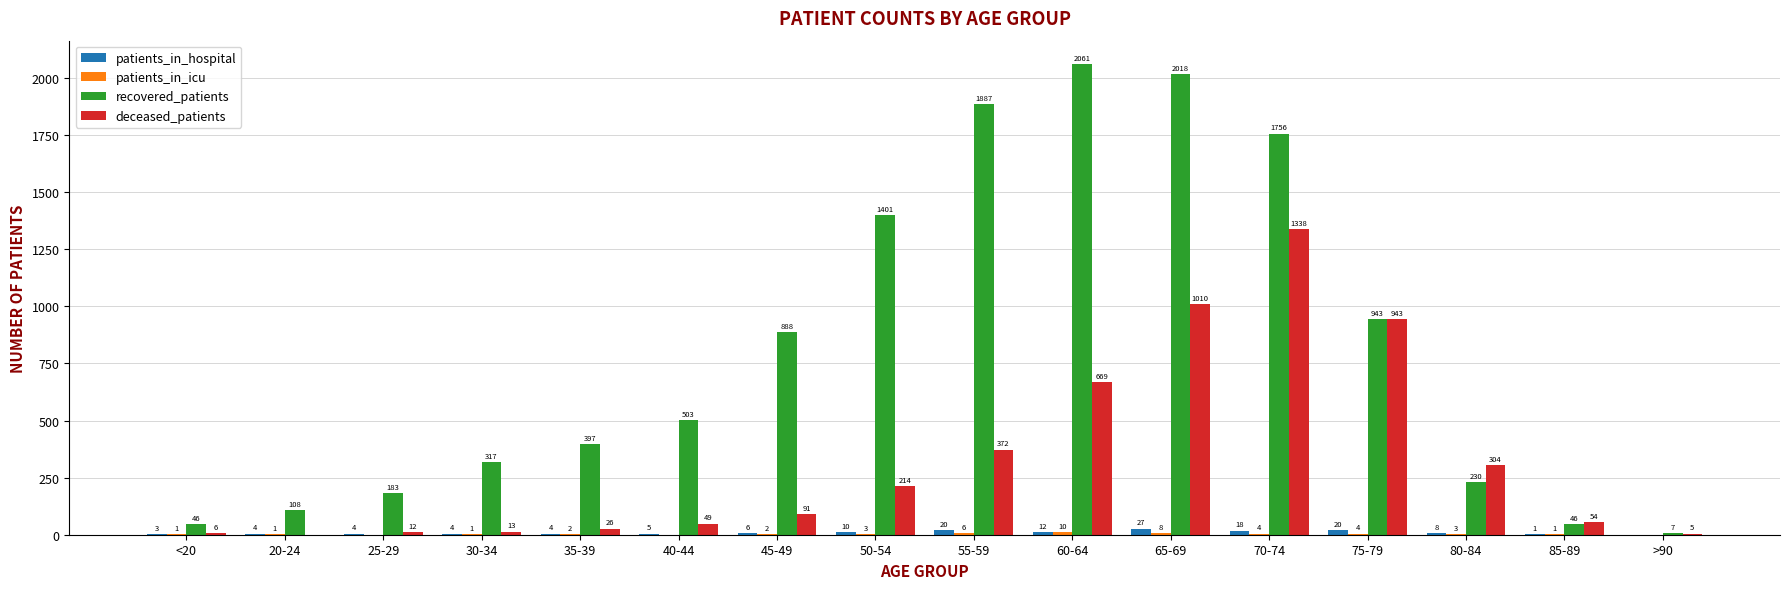

What is the sum of the recovered_patients values at >90 and 50-54?

1408